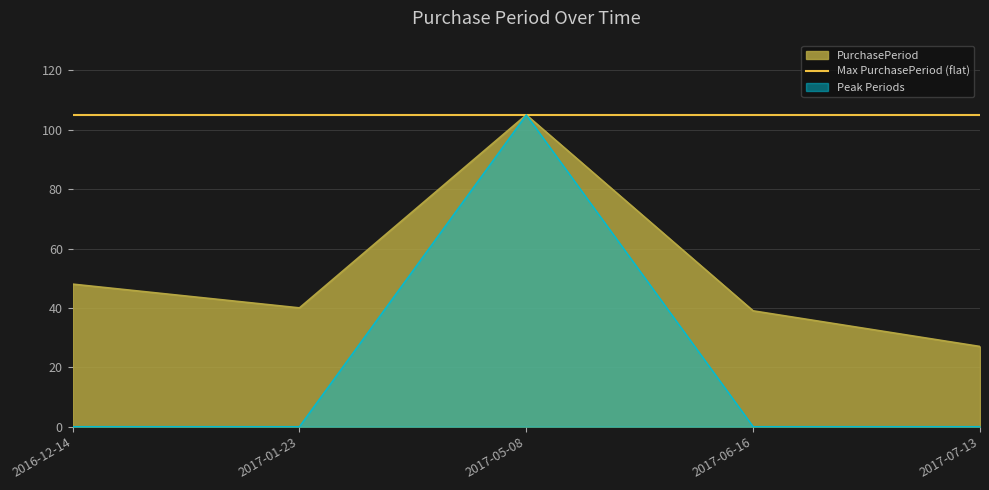

What is the label of the 2nd point from the left?

2017-01-23